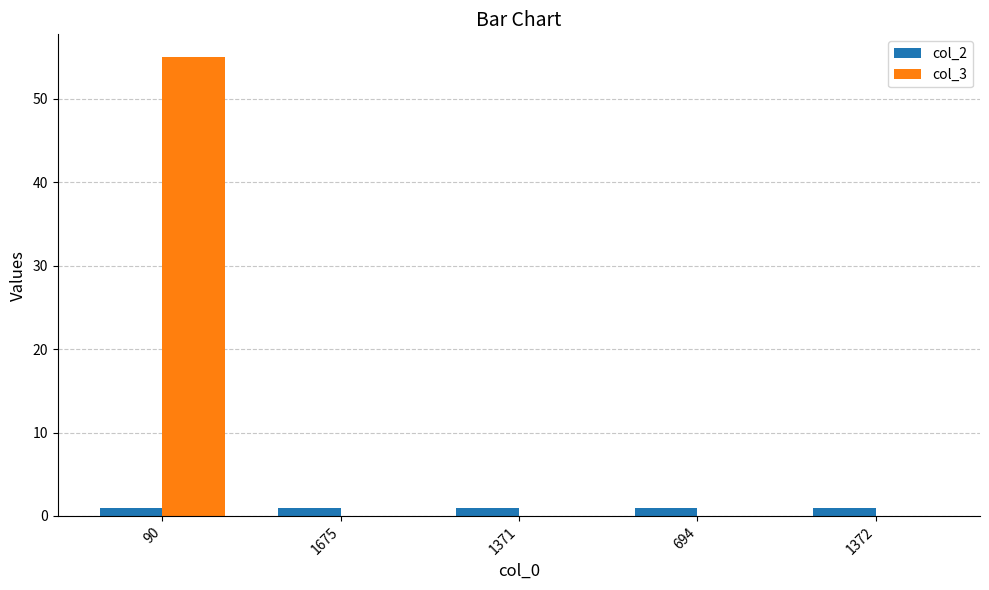

What is the maximum value shown in the chart?

55